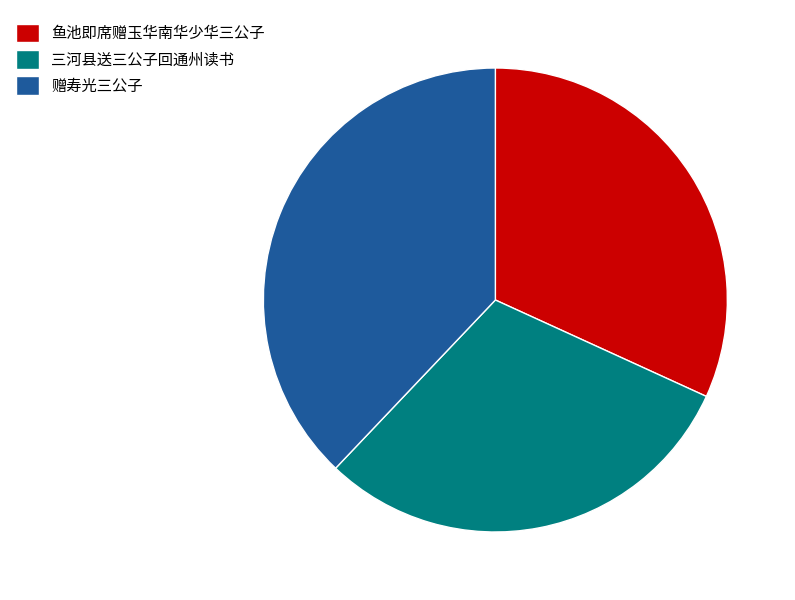

True or false: 赠寿光三公子 accounts for 27% of the total.

False